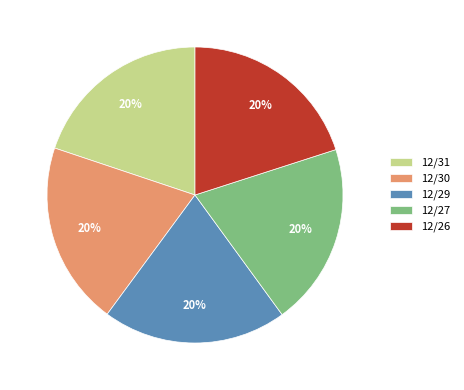

What percentage is the 12/30 slice, to the nearest percent?

20%